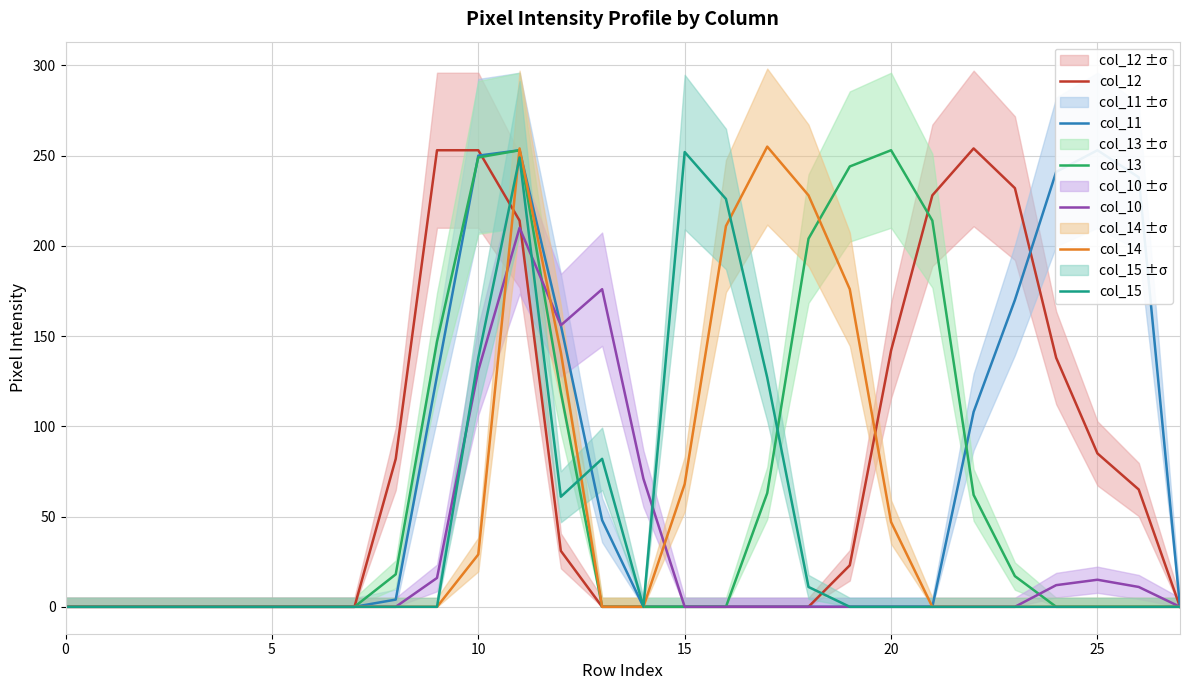

The col_13 series shows 137 at 15. True or false?

False